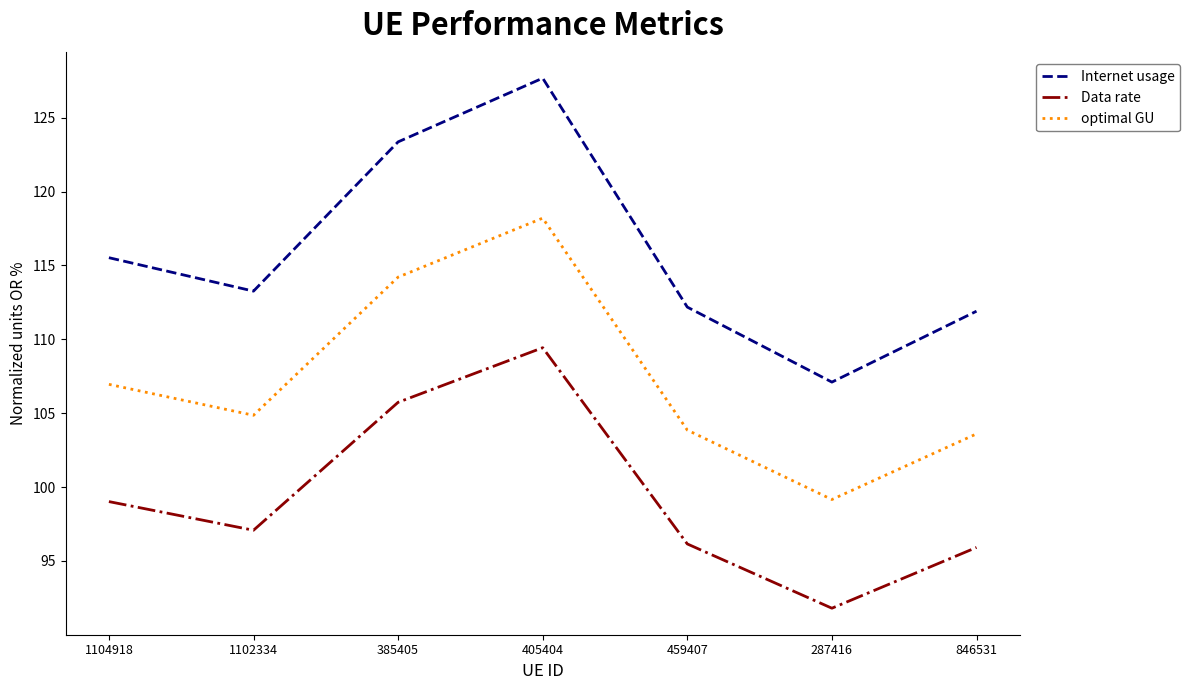

What is the difference between the second highest and second lowest values in the optimal GU series?

10.6